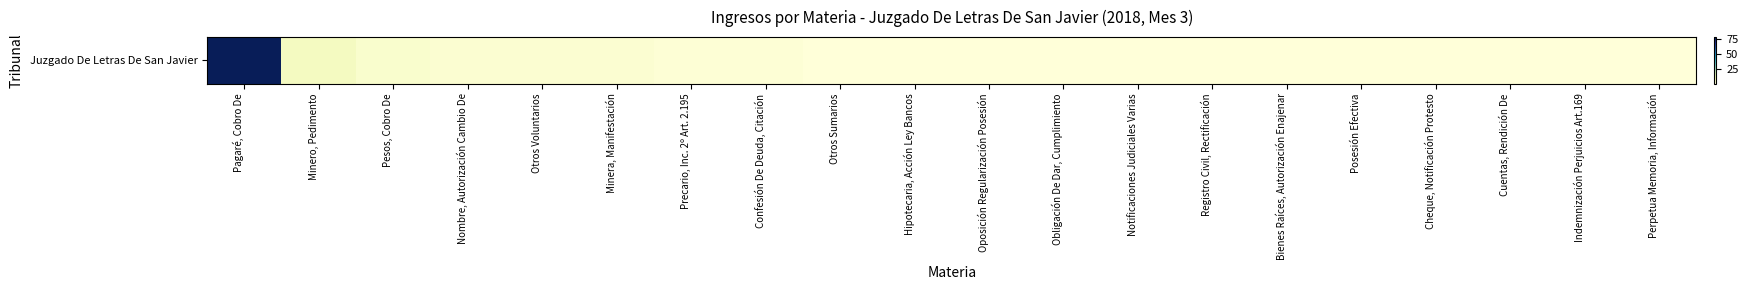

Which has a higher value, Pagaré, Cobro De or Otros Voluntarios?

Pagaré, Cobro De